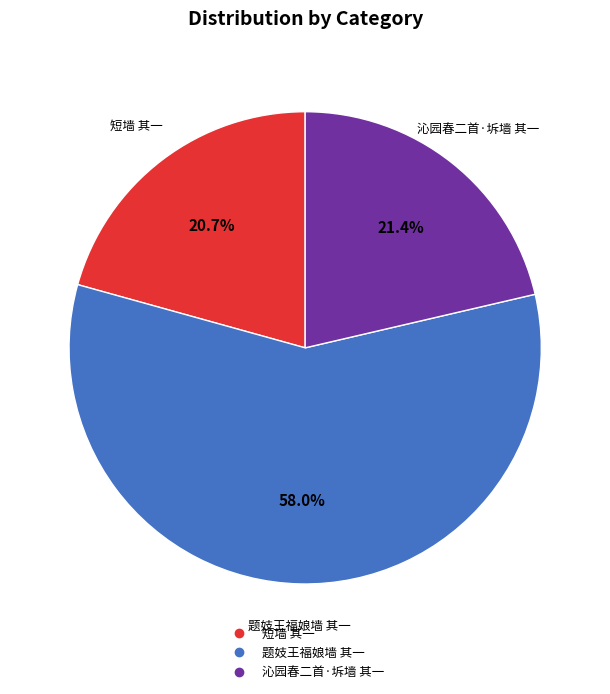

Does 题妓王福娘墙 其一 represent more than half of the total?

Yes